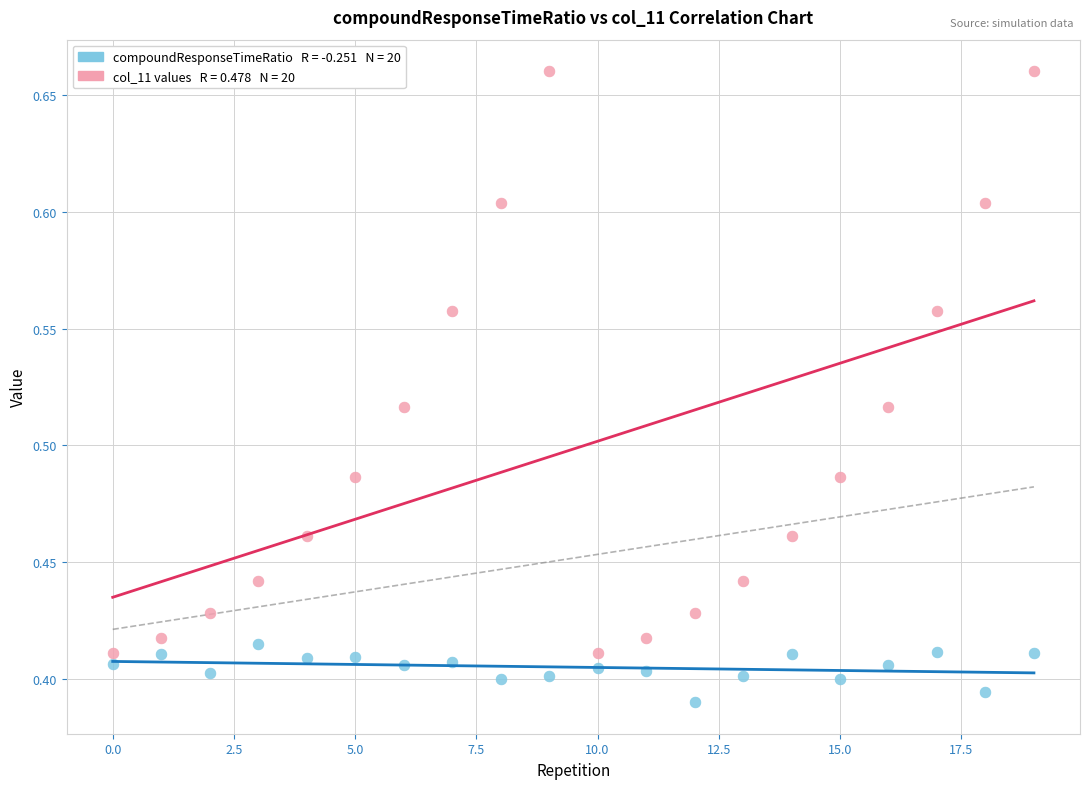

Across all data points, what is the range of Y values (max minus min)?

0.3